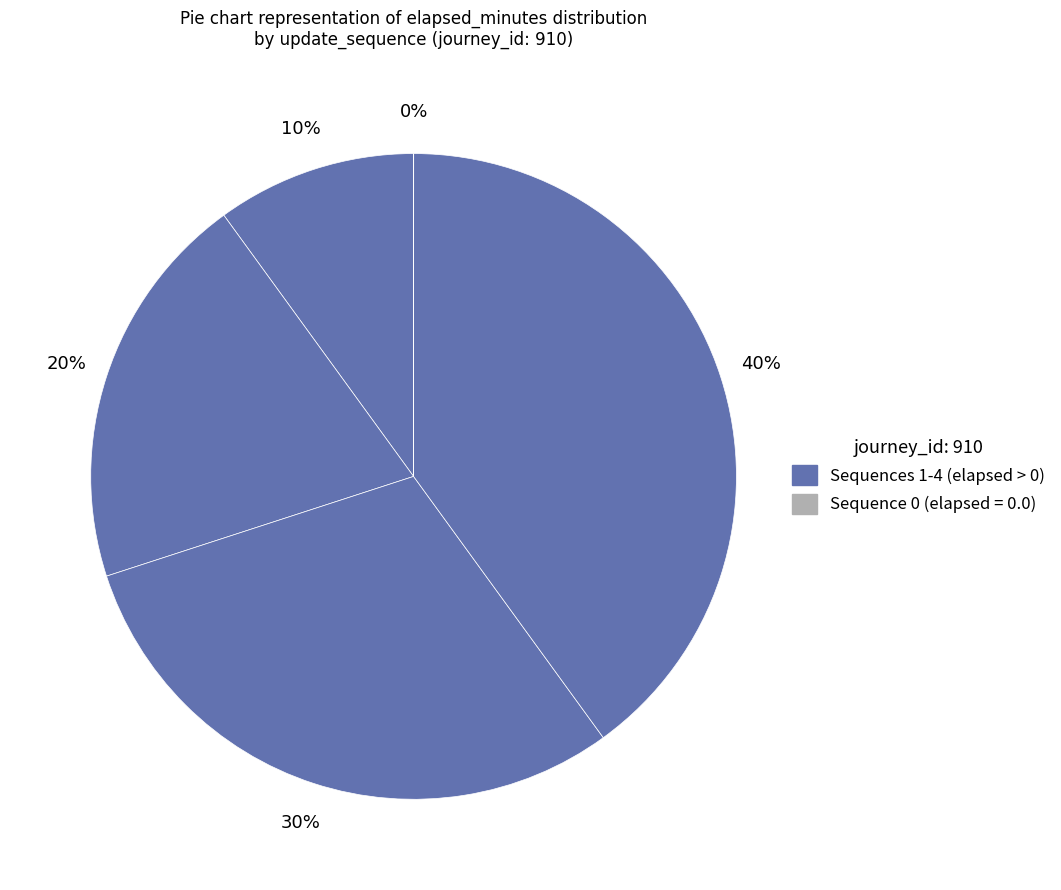

Rank the categories by value from highest to lowest.

4, 3, 2, 1, 0